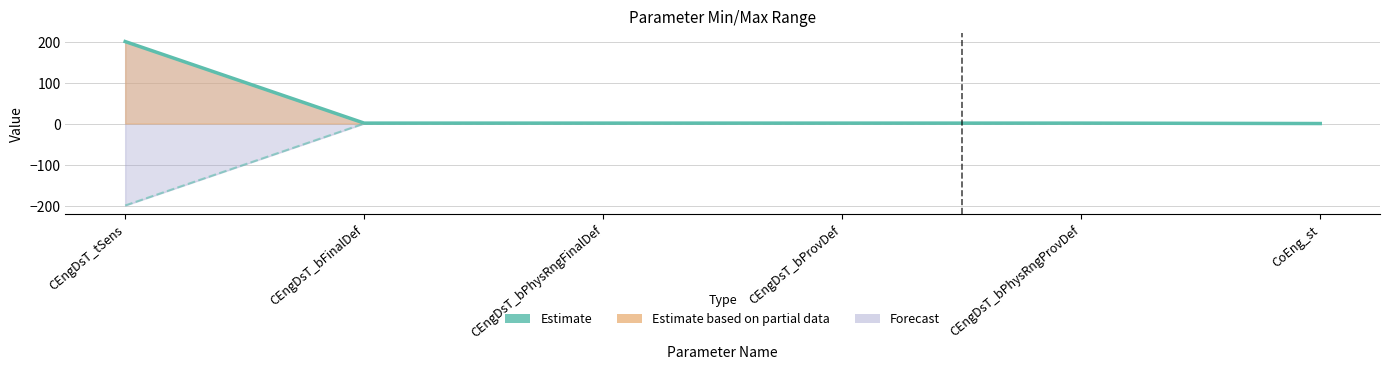

What is the sum of all values?

204